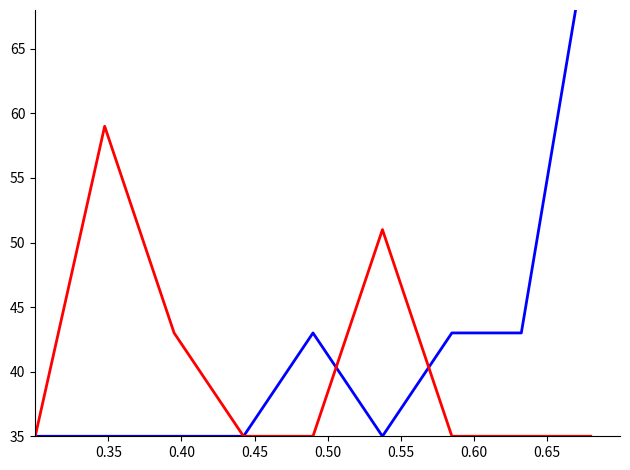

How many values in the Kent St. series are below 1?

4